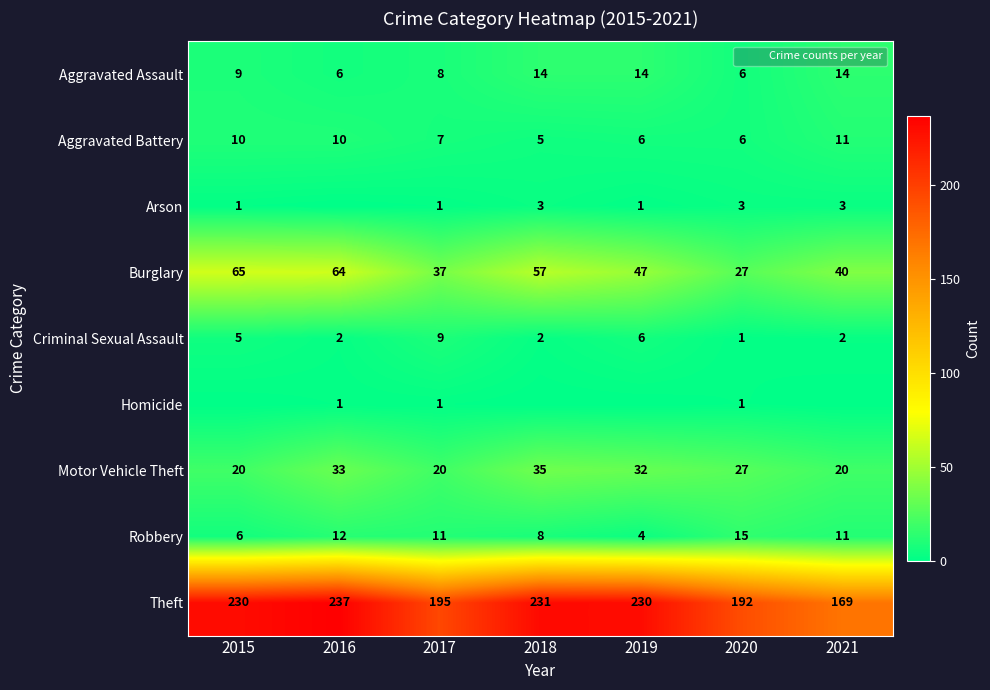

At which category is the sum across all series the highest?

2016